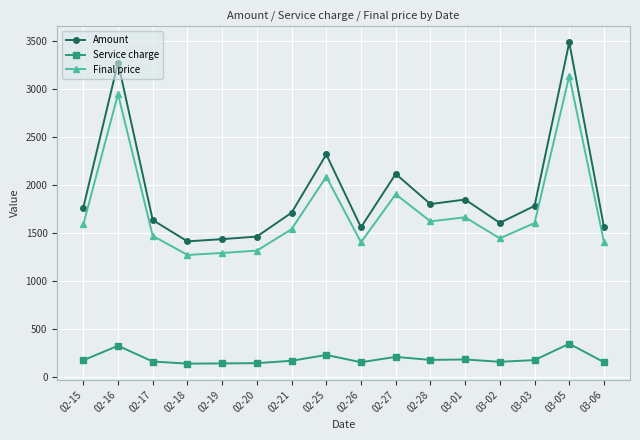

True or false: Final price and Amount cross at least once.

False